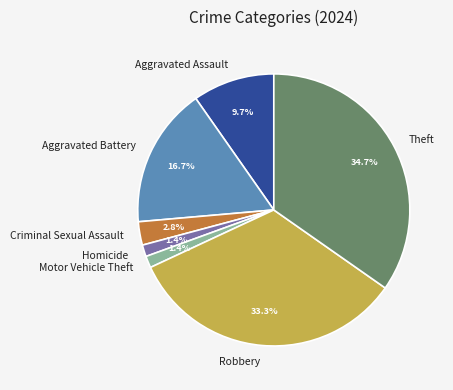

Does Motor Vehicle Theft account for over 50% of the chart?

No